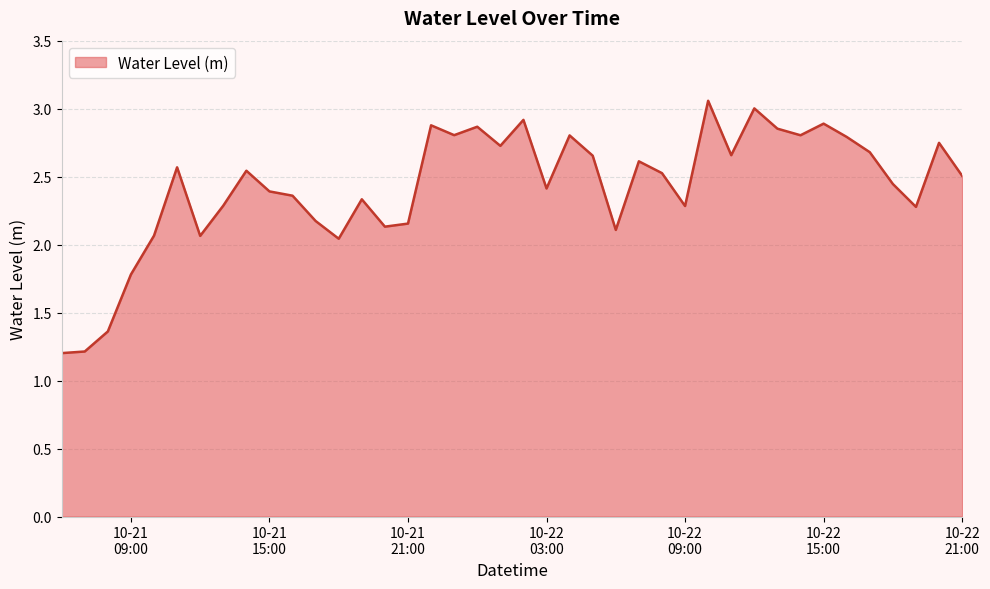

What is the smallest value displayed?

1.2